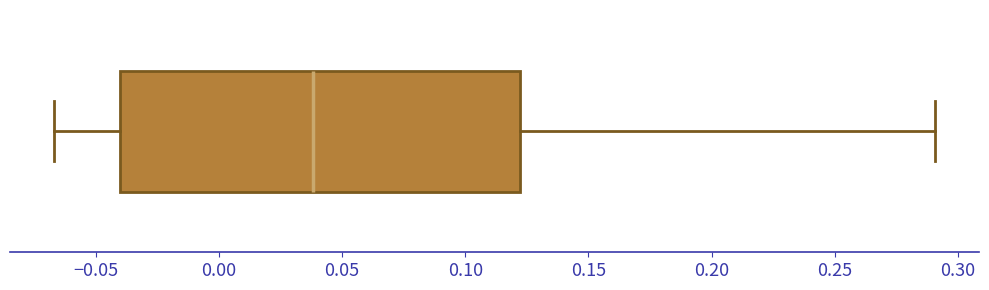

Transcribe this box plot: give where the median line is, the range the box spans, and where the two whiskers end, as read against the x-axis. The values are not printed on the chart, so give them approximately, as read against the axis.

median 0.040, box -0.040 to 0.120, whiskers -0.065 to 0.290